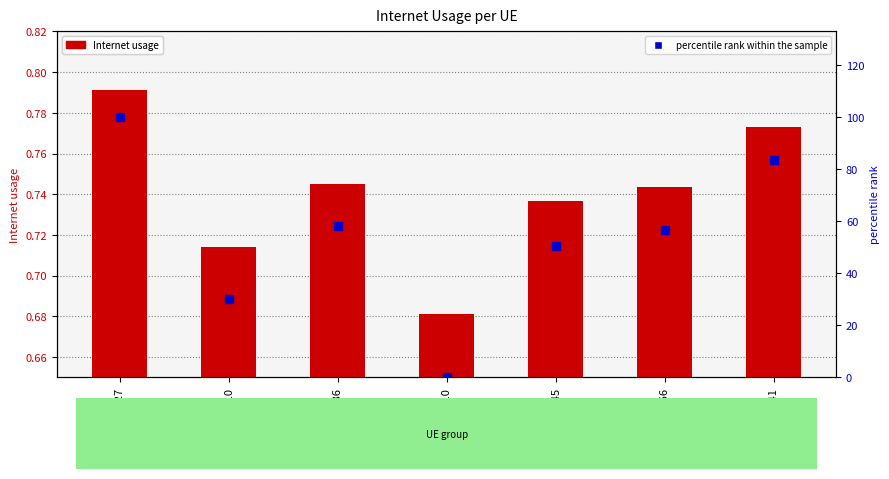

Is the value of percentile rank within the sample at 166345 greater than the value of Internet usage at 741627?

Yes